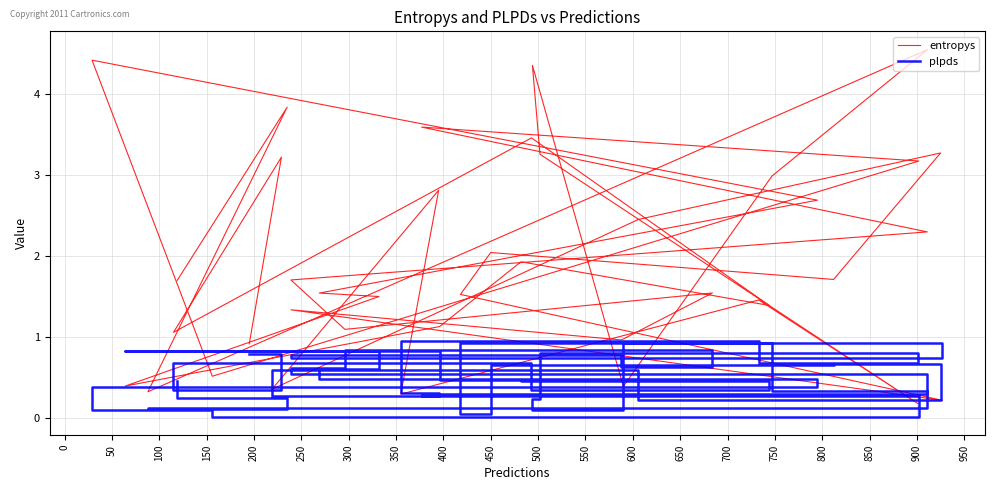

How many intersections are there between entropys and plpds?

10